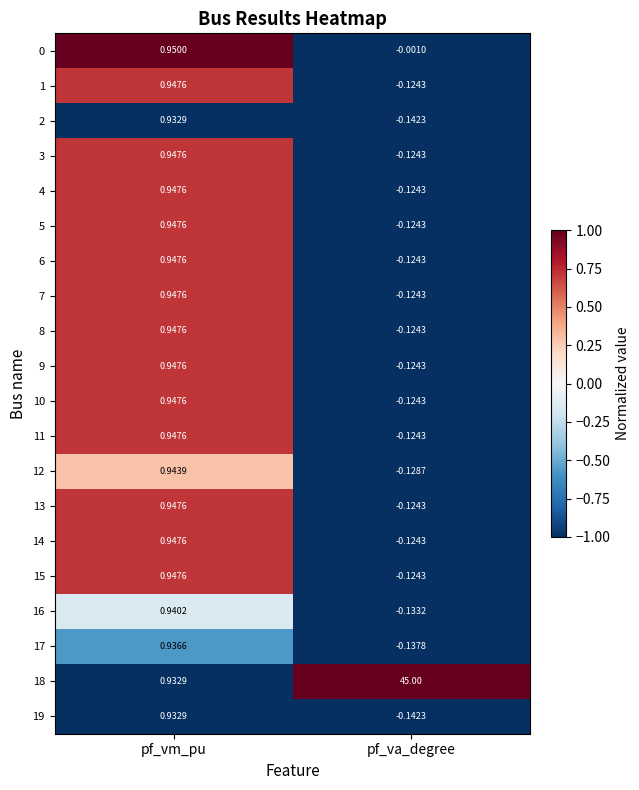

At which label does 4 reach its minimum?

pf_va_degree